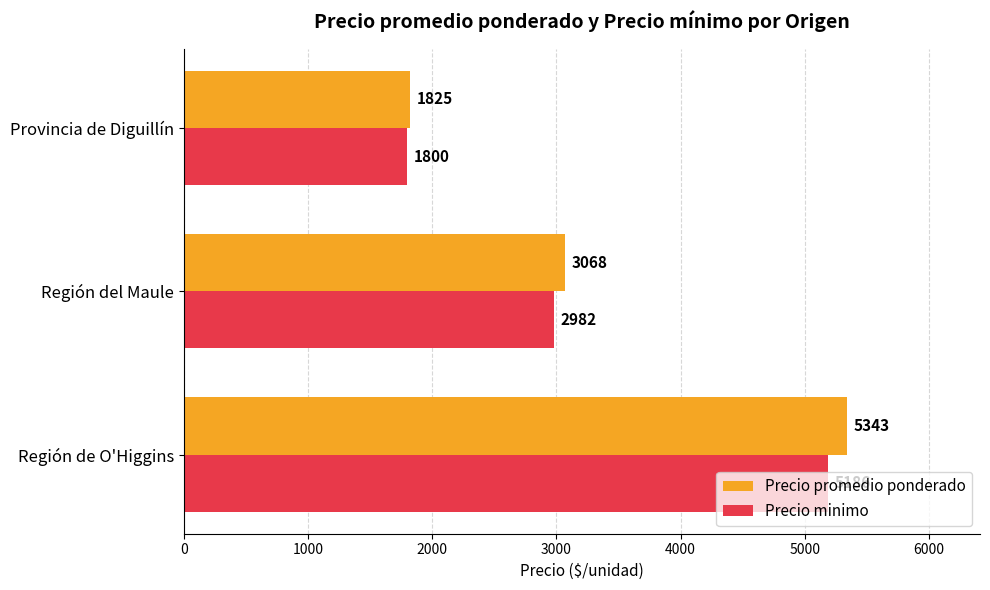

What are all the series names shown in the legend?

Precio promedio ponderado, Precio minimo